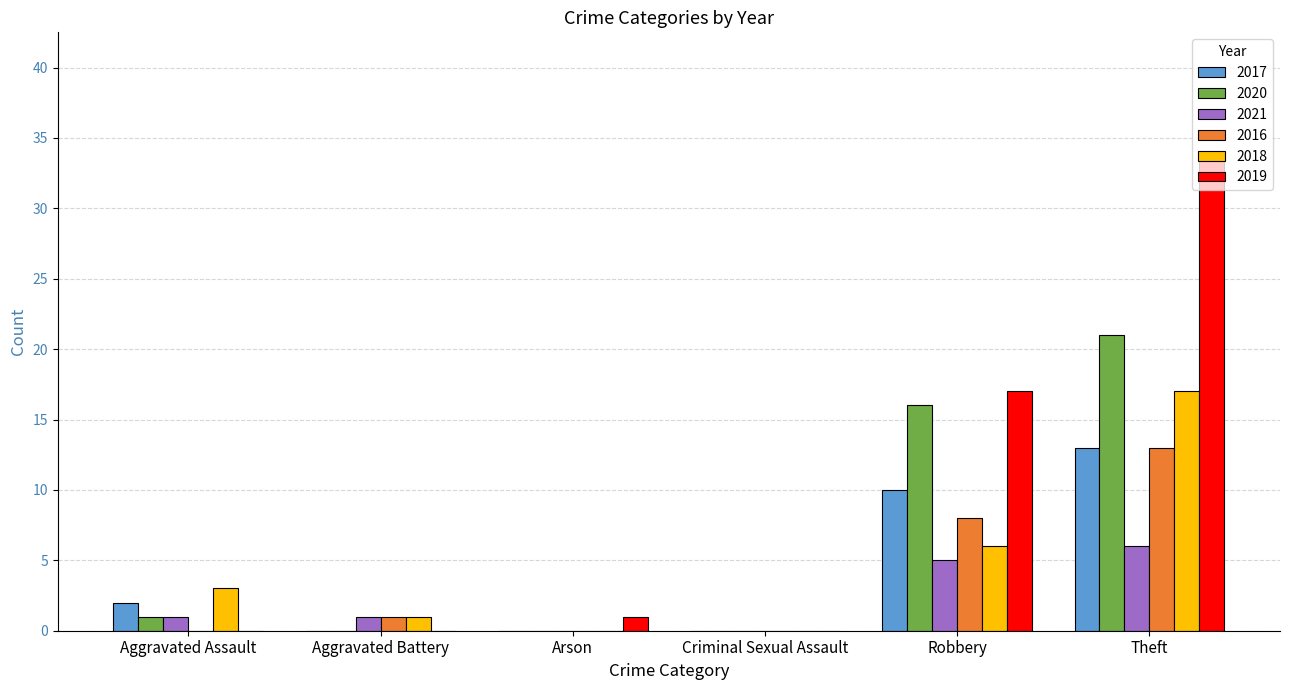

True or false: 2020 has a value of 0 at Criminal Sexual Assault.

True